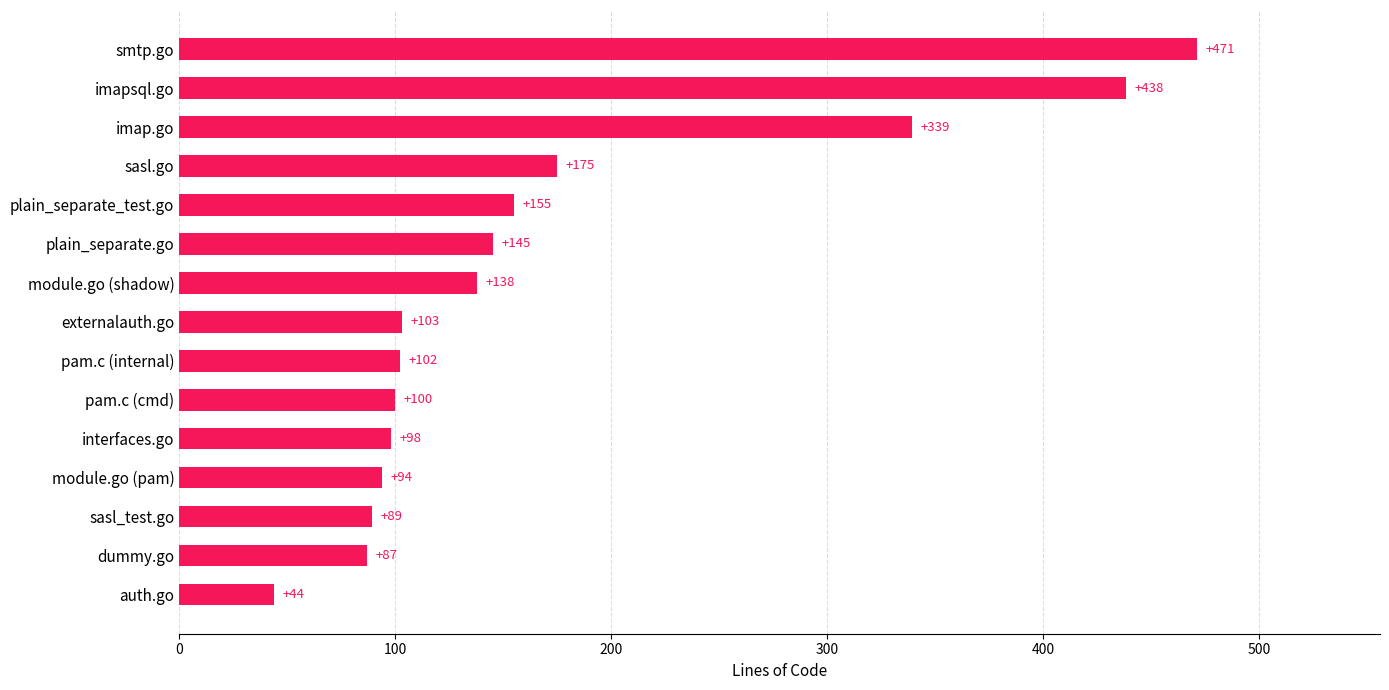

What is the difference between the second highest and minimum values?

394